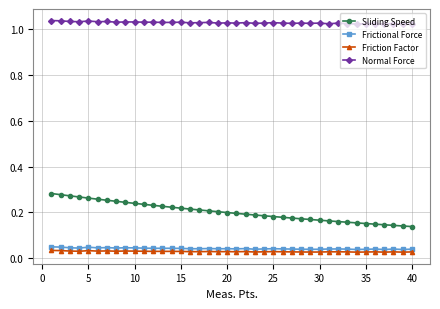

True or false: Frictional Force has more than 2 points higher than both neighbors.

True